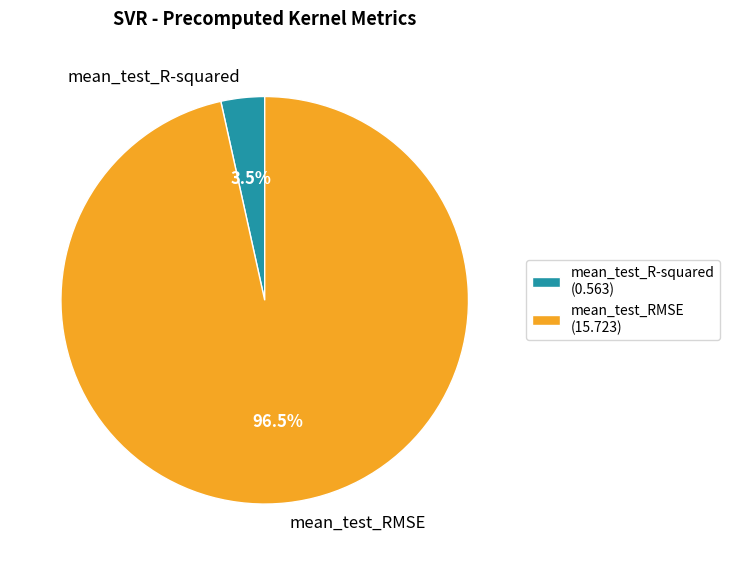

To the nearest percent, what is the difference between the mean_test_RMSE and mean_test_R-squared slice percentages?

93%